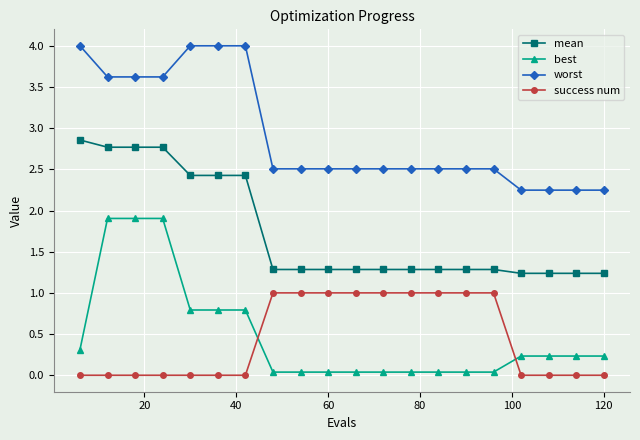

Count the worst values in the range 2 to 3.

13